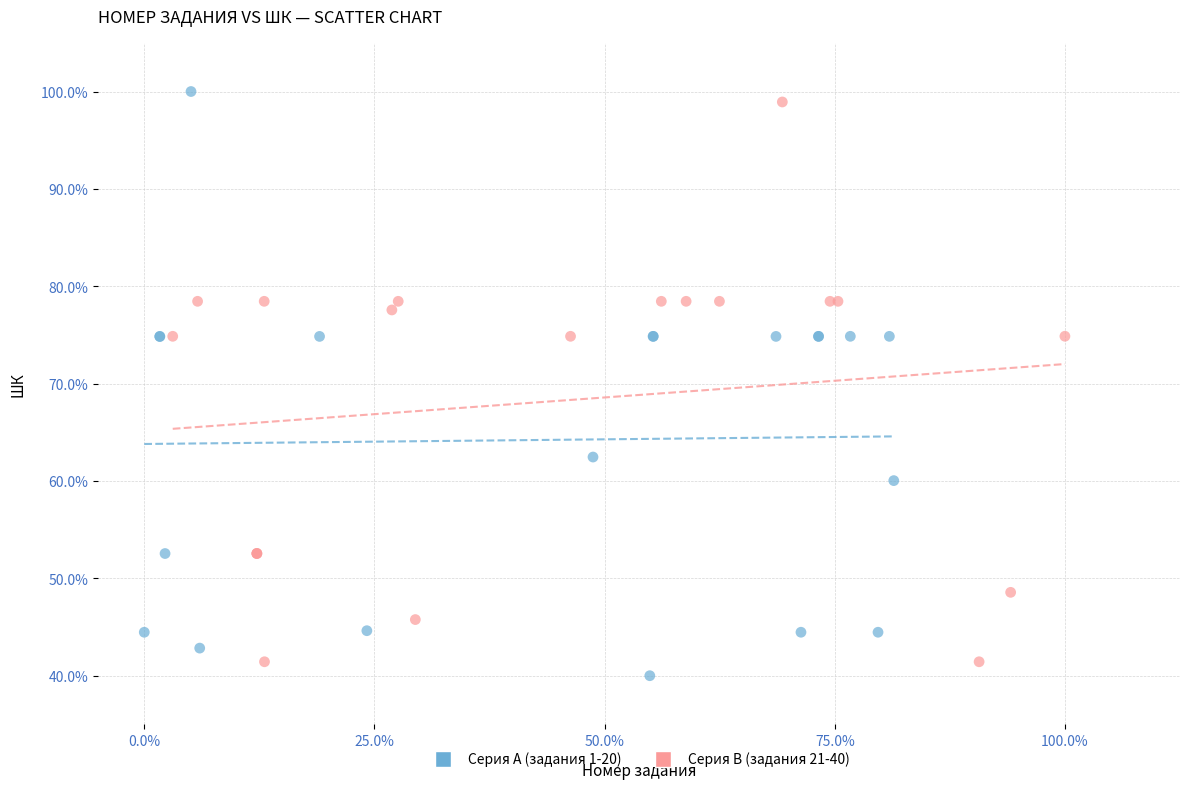

Which series reaches the maximum Y coordinate?

Серия A (задания 1-20)